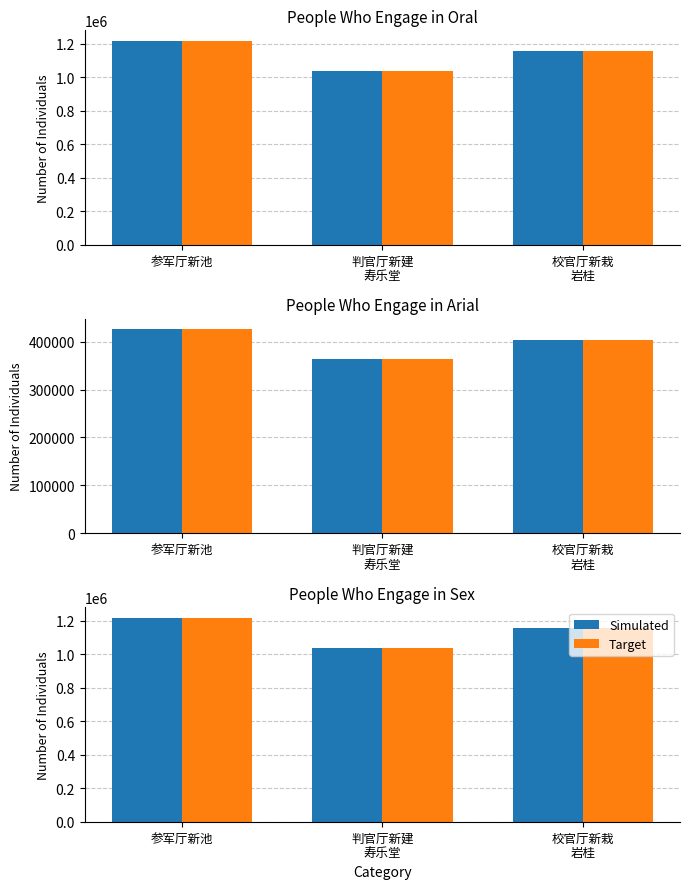

The value of Simulated at 参军厅新池 is 508456. True or false?

False